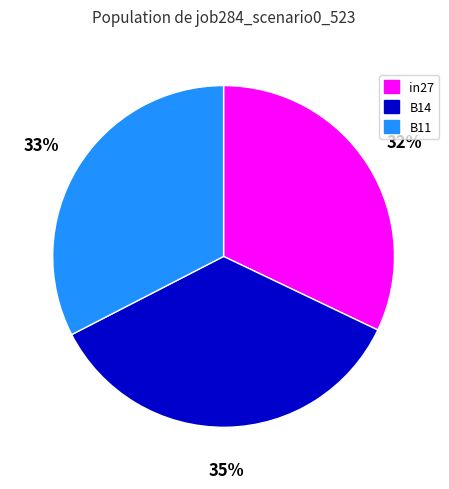

What is the largest slice in the pie chart?

B14